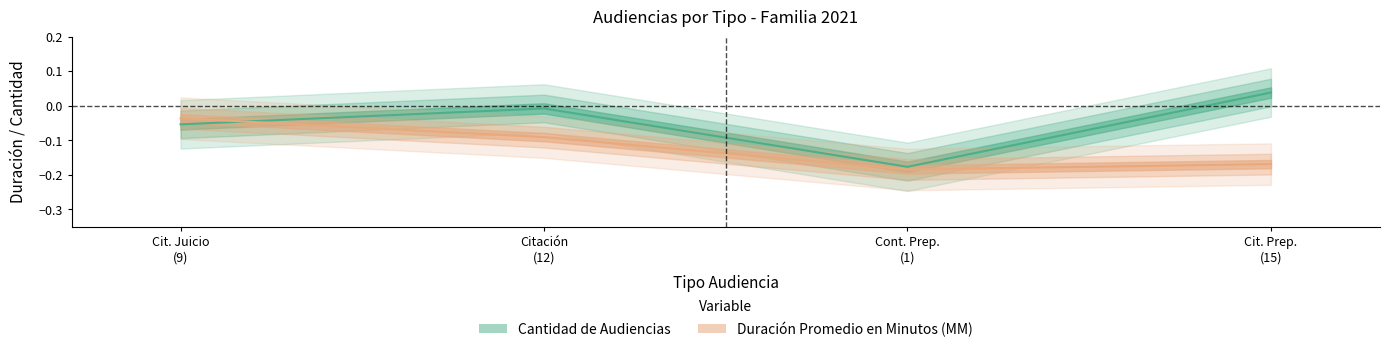

Reading left to right, extract all data points from this chart.

Cantidad de Audiencias: -0.1	-0.0	-0.2	0.0
Duración Promedio en Minutos (MM): -0.0	-0.1	-0.2	-0.2